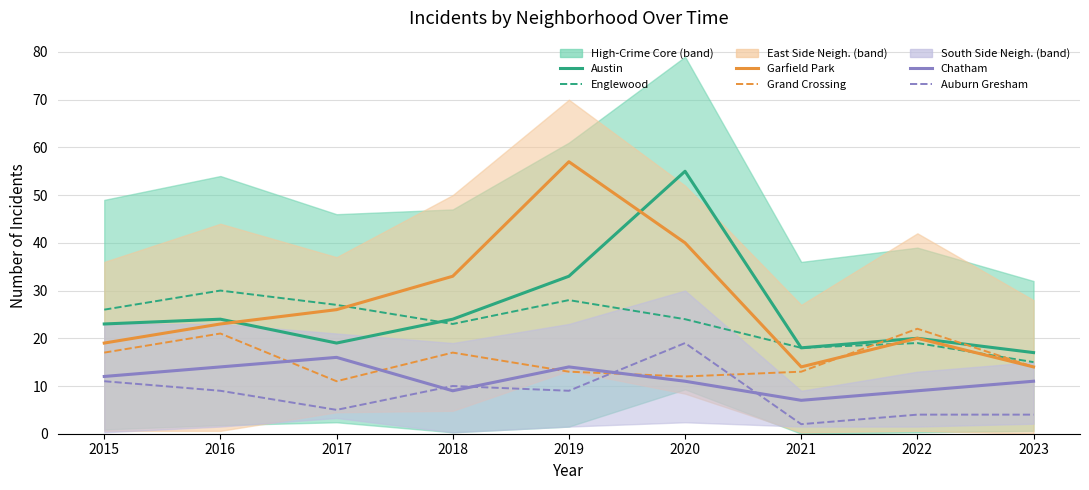

What is the value of the Chatham point at the 2nd from the left?

14